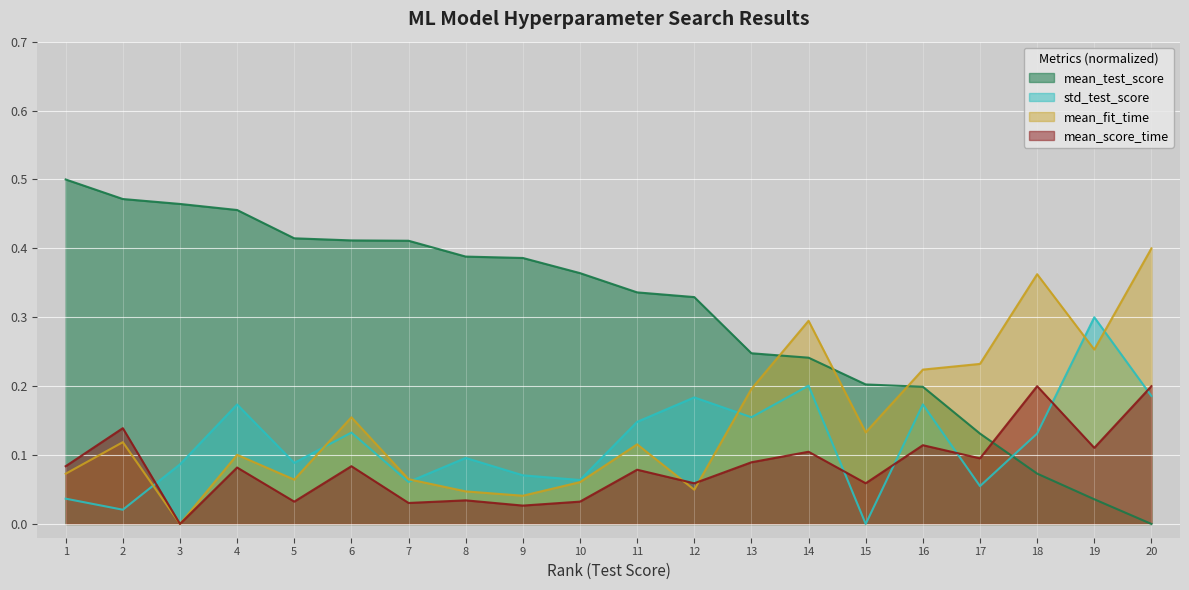

Rank the series by their maximum value, from highest to lowest.

mean_test_score, mean_fit_time, std_test_score, mean_score_time